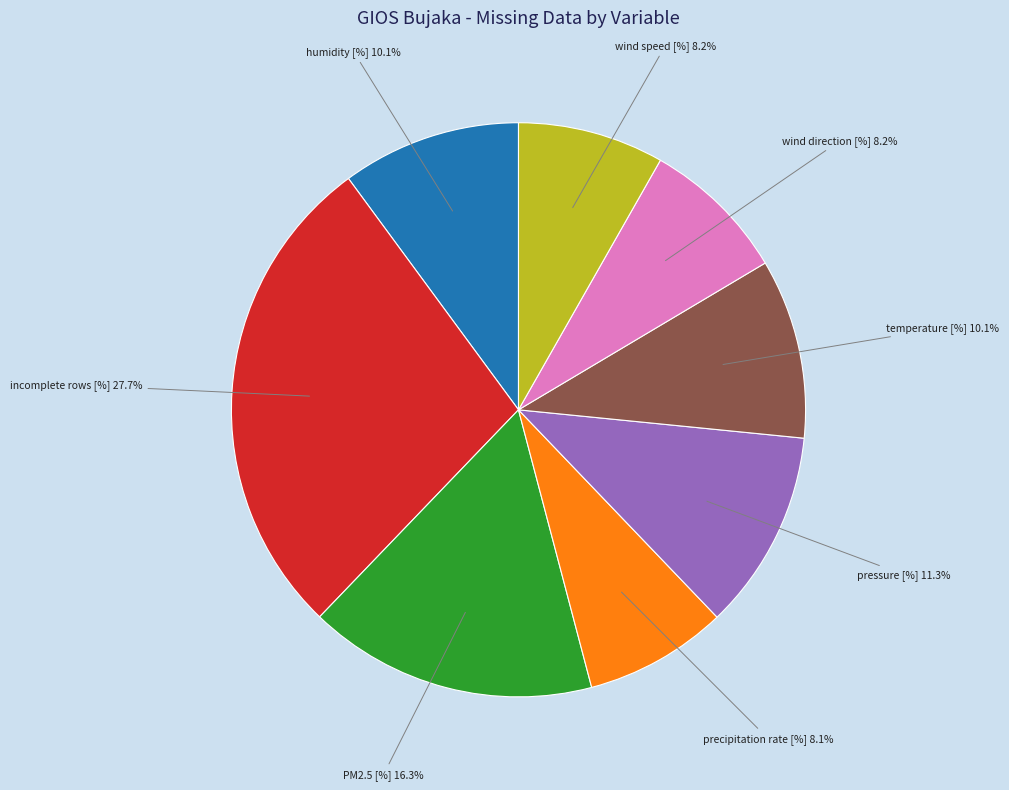

How many slices are in this pie chart?

8